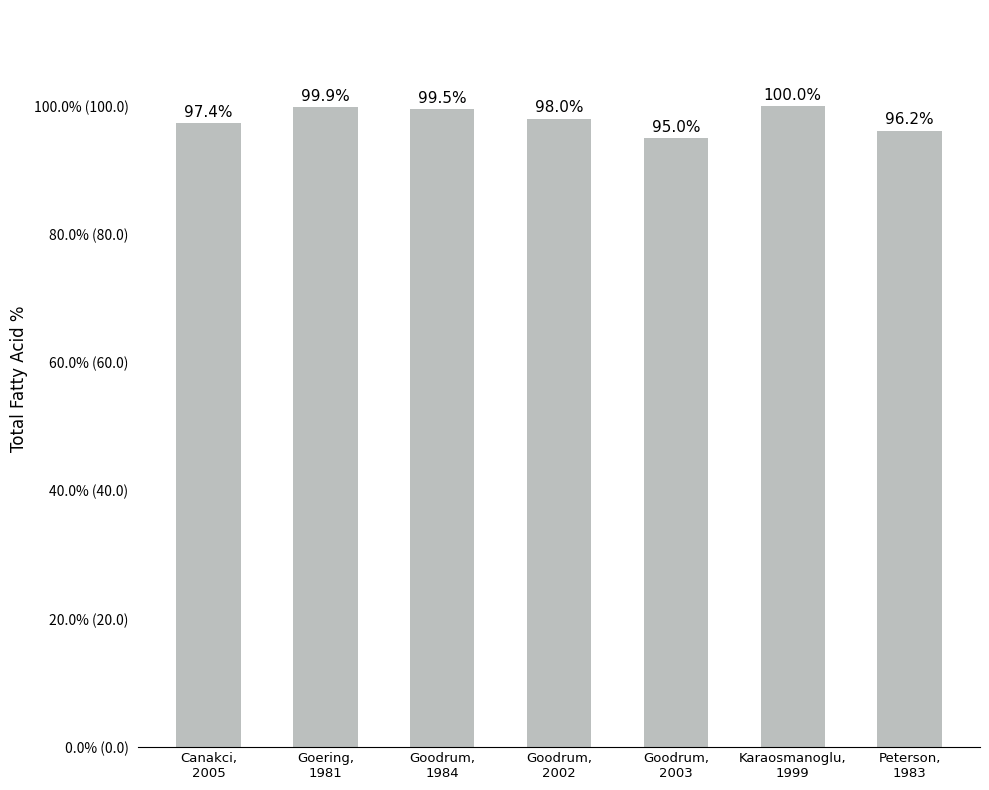

Which label corresponds to the largest value in the chart?

Karaosmanoglu,
1999